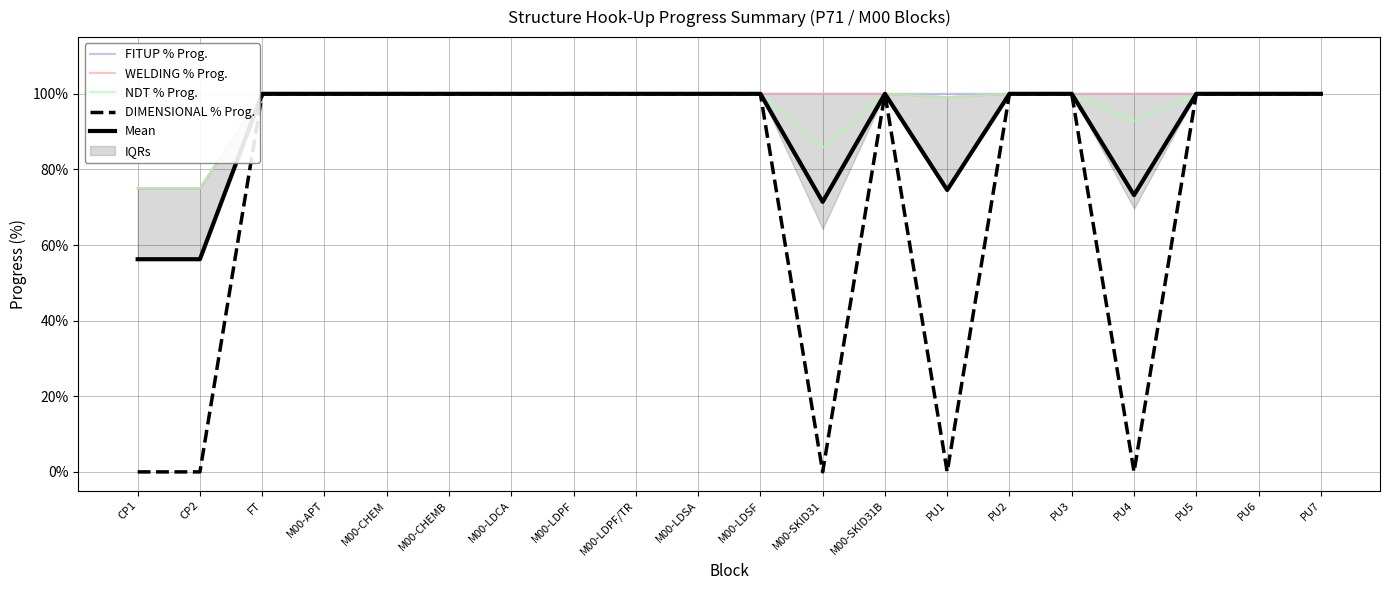

How many series are shown in this chart?

5